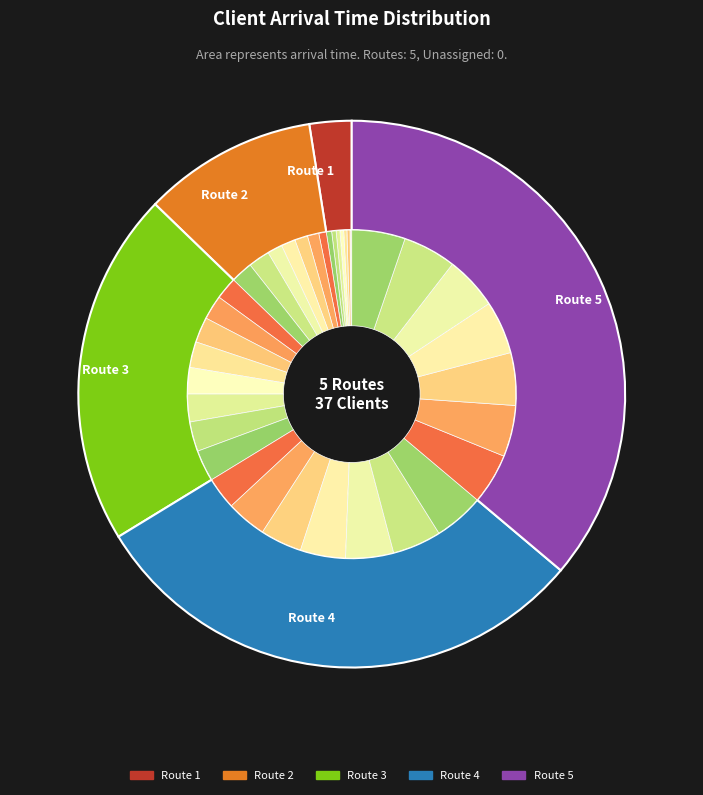

To the nearest percent, what percentage of the pie is 52?

1%